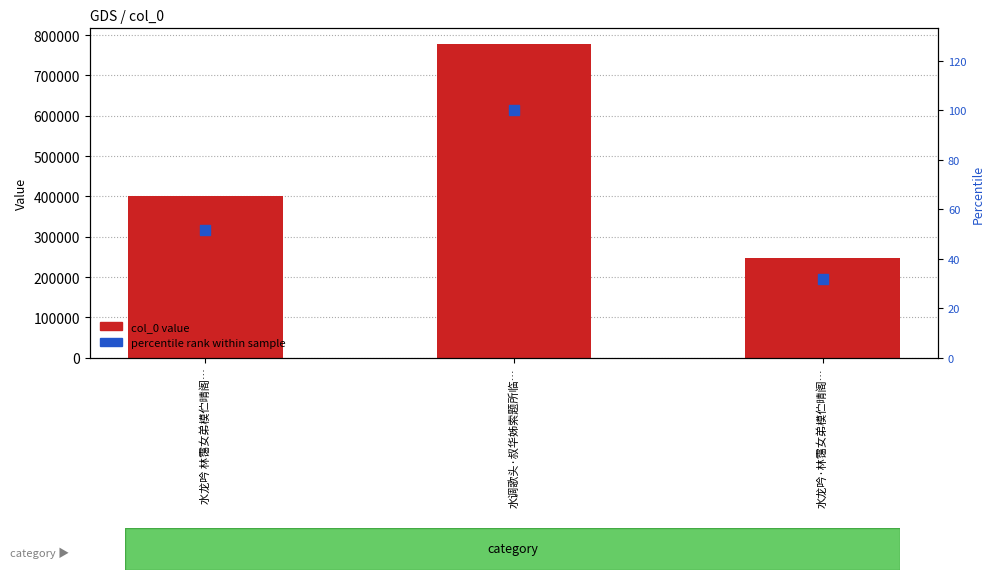

Is the value of col_0 value at 水龙吟 林霭女弟模伫晴阁… greater than the value of percentile rank within sample at 水调歌头·叔华姊索题所临…?

Yes